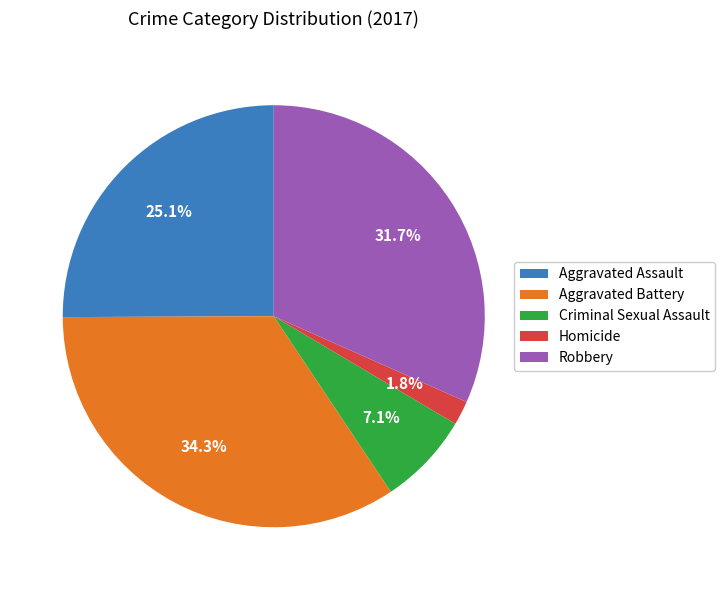

To the nearest percent, what is the combined percentage of Homicide and Aggravated Assault?

27%